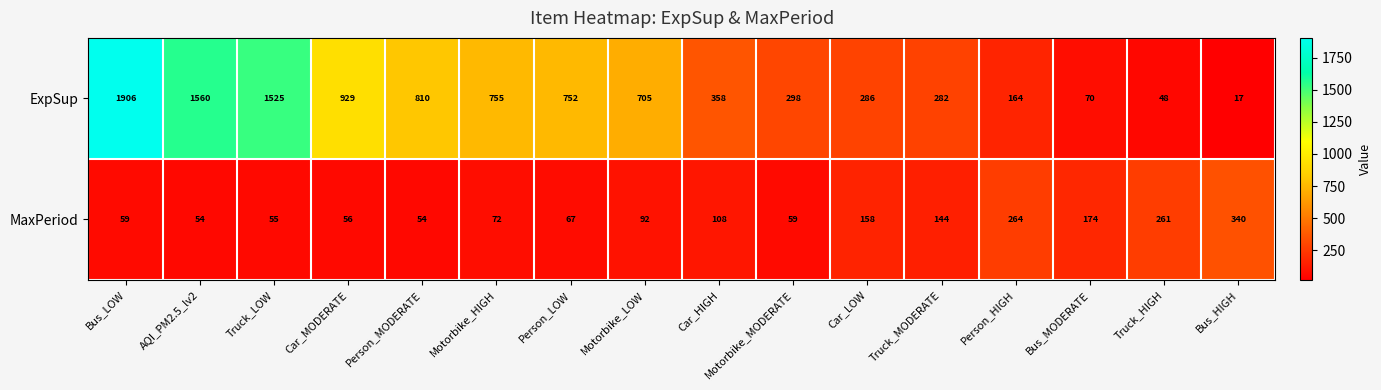

At which category does the chart reach its minimum across all series?

Bus_HIGH